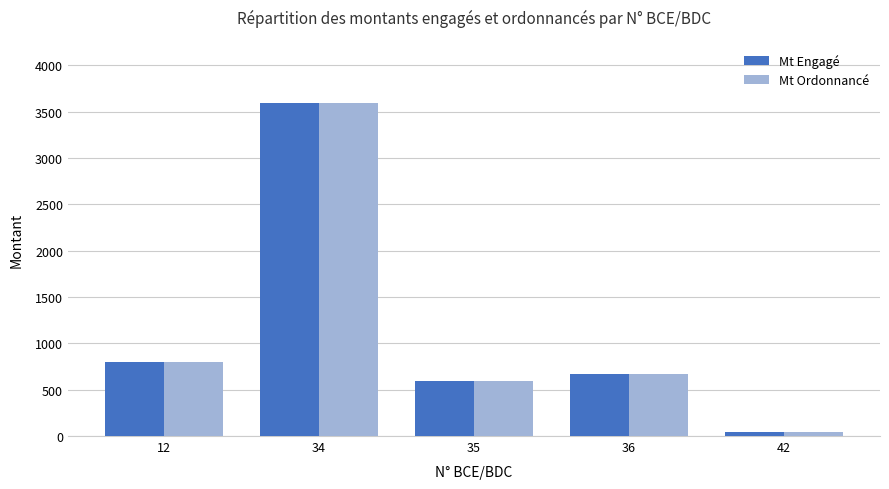

How many values in the Mt Ordonnancé series exceed 670?

3